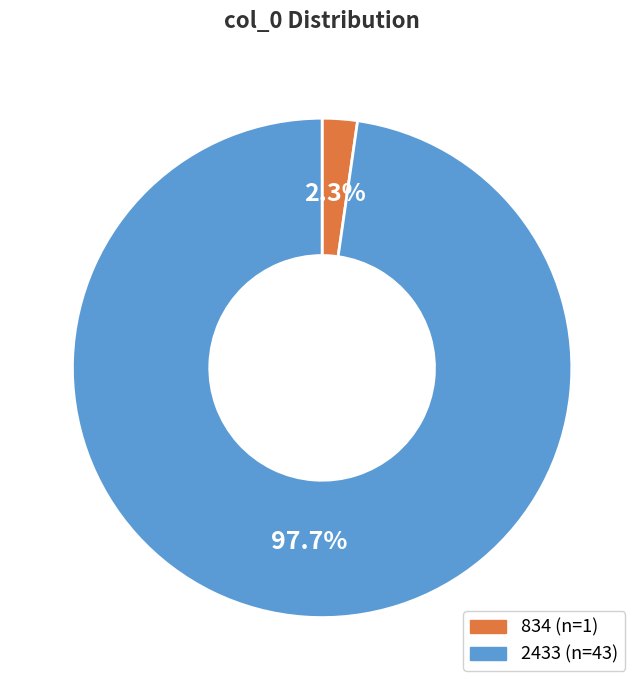

The 2433 slice represents 98% of the pie. True or false?

True